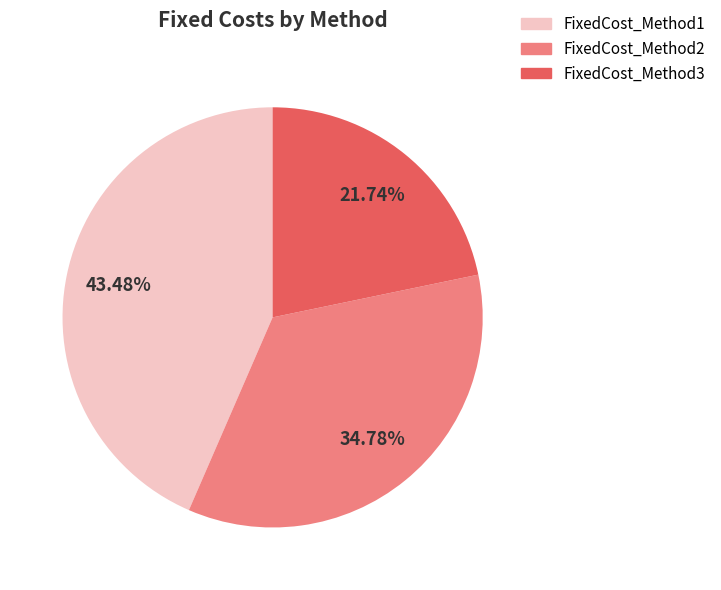

How many slices are in this pie chart?

3